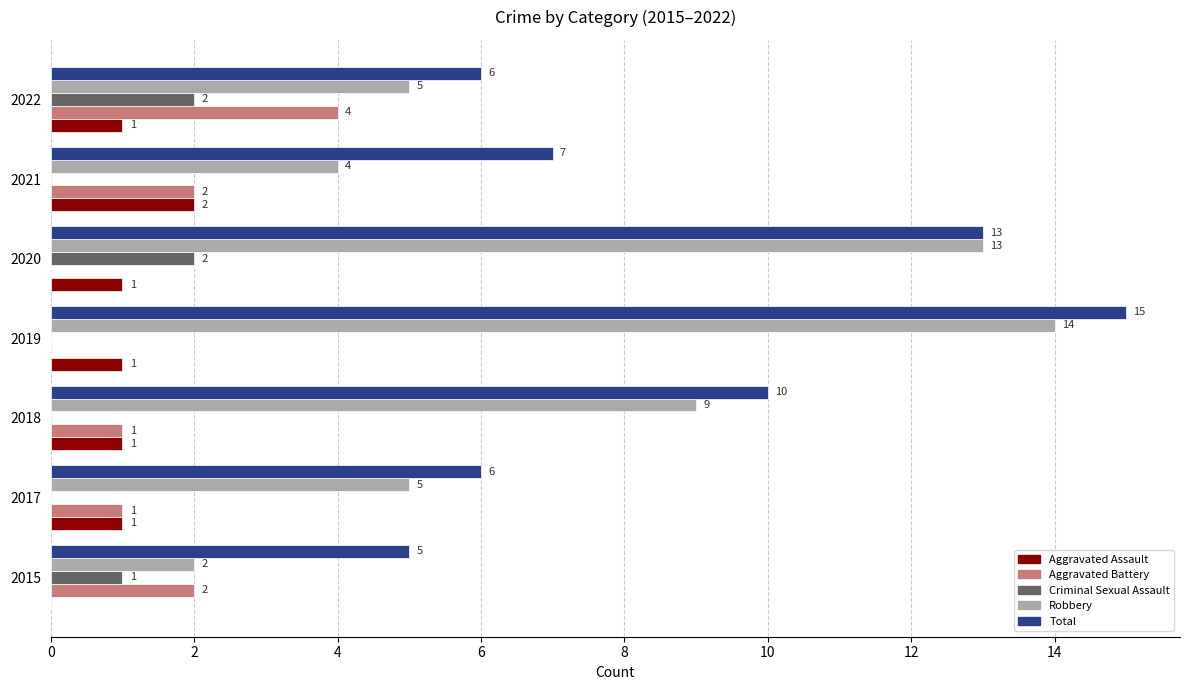

Which series has the largest total across all categories?

Total